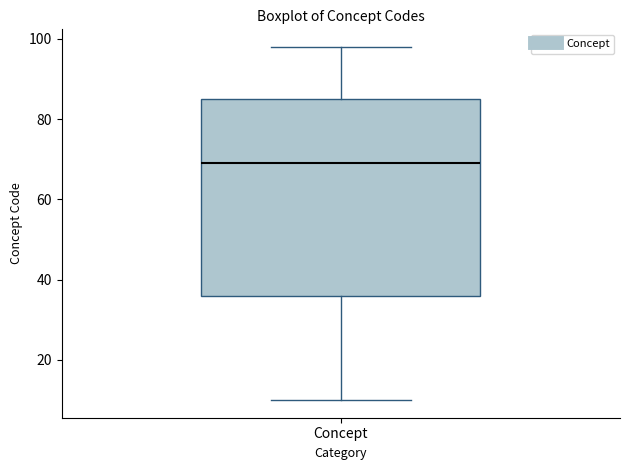

Read this box plot against the y-axis: the position of the median line, the range covered by the box, and the ends of both whiskers. The values are not printed on the chart, so give them approximately, as read against the axis.

median 70, box 36 to 86, whiskers 10 to 98